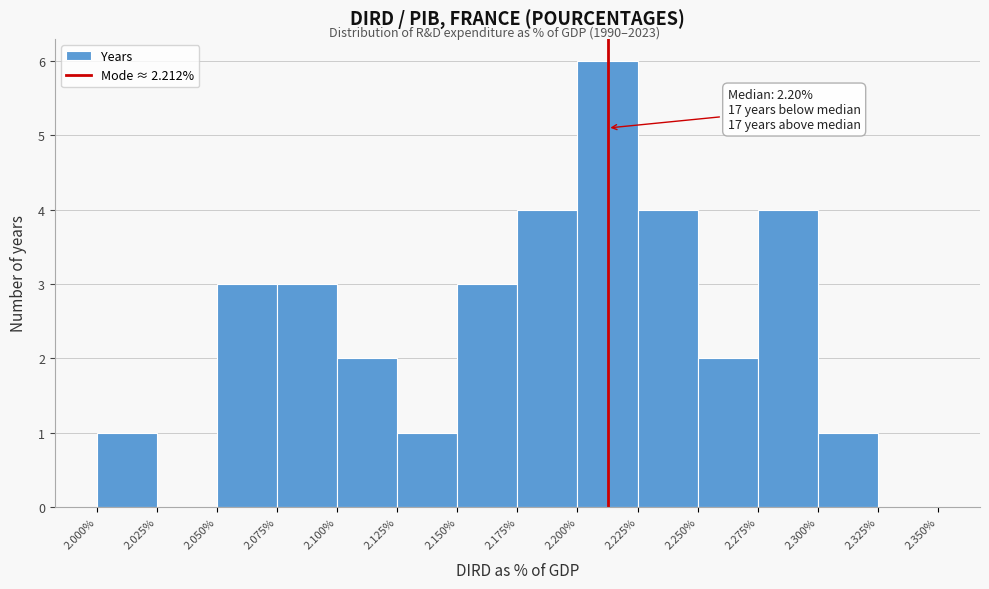

Over which range of the x-axis is the bar tallest?

2.200% to 2.225%